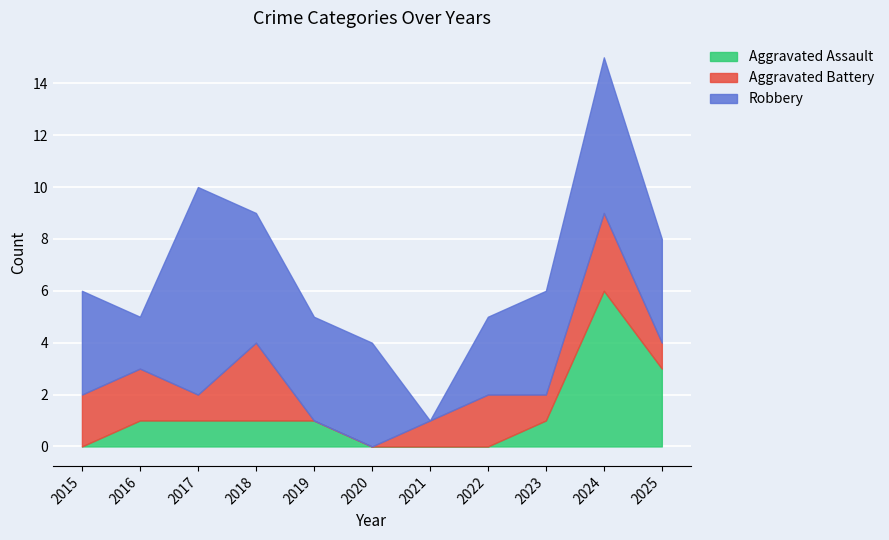

The value of Aggravated Assault at 2020 is 0. True or false?

True